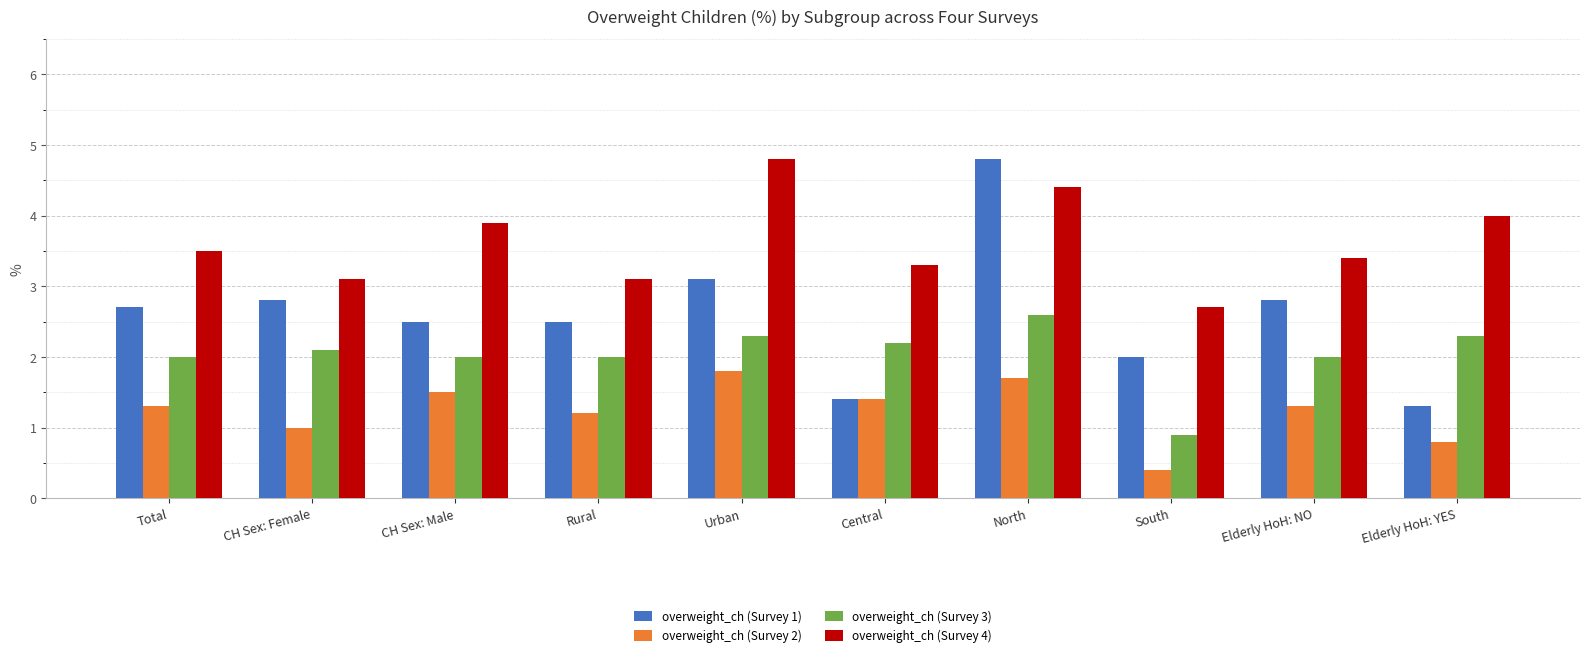

How many values in the overweight_ch (Survey 4) series are below 3?

1